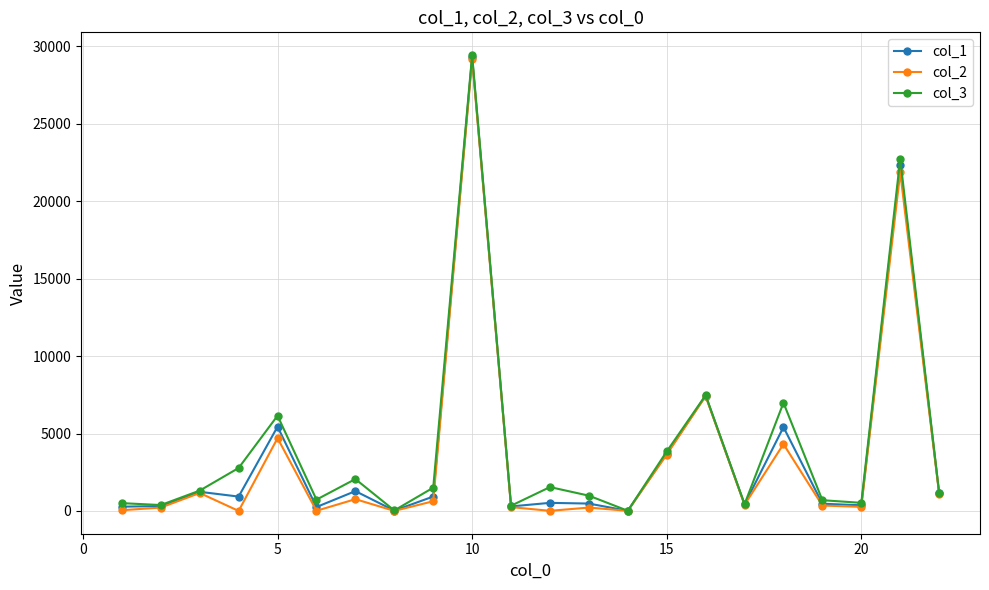

True or false: col_1 has more than 1 interior local peaks.

True